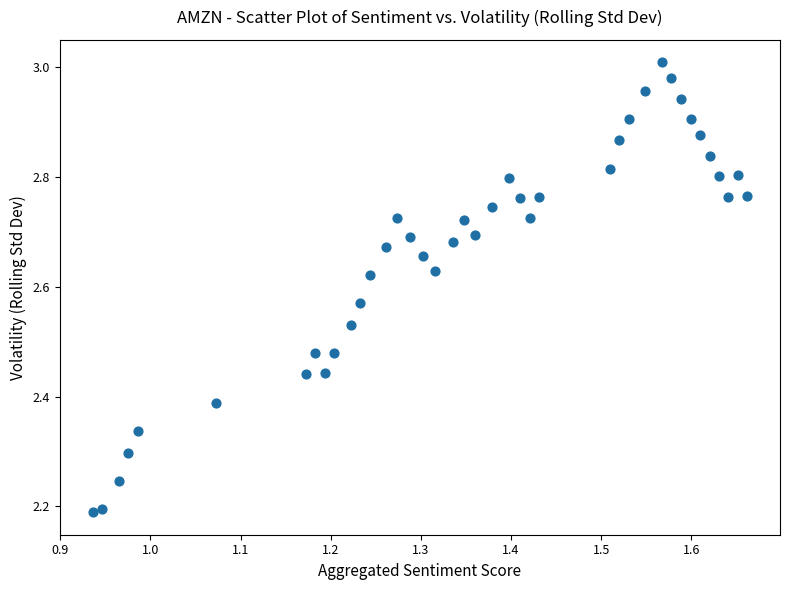

What is the range of X values (max minus min)?

0.7